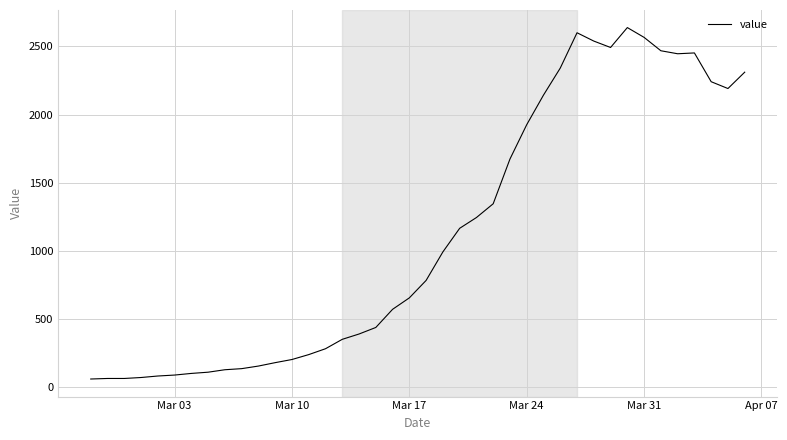

What is the maximum value shown in the chart?

2638